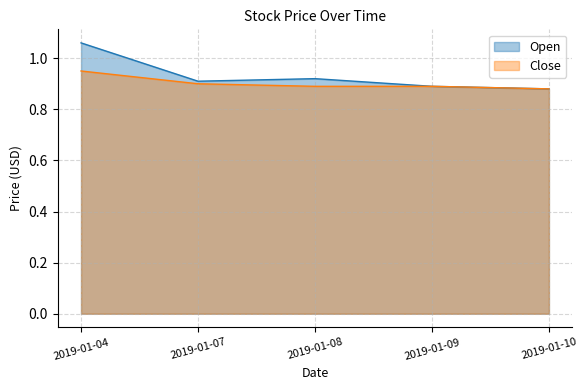

What are all the series names shown in the legend?

Open, Close